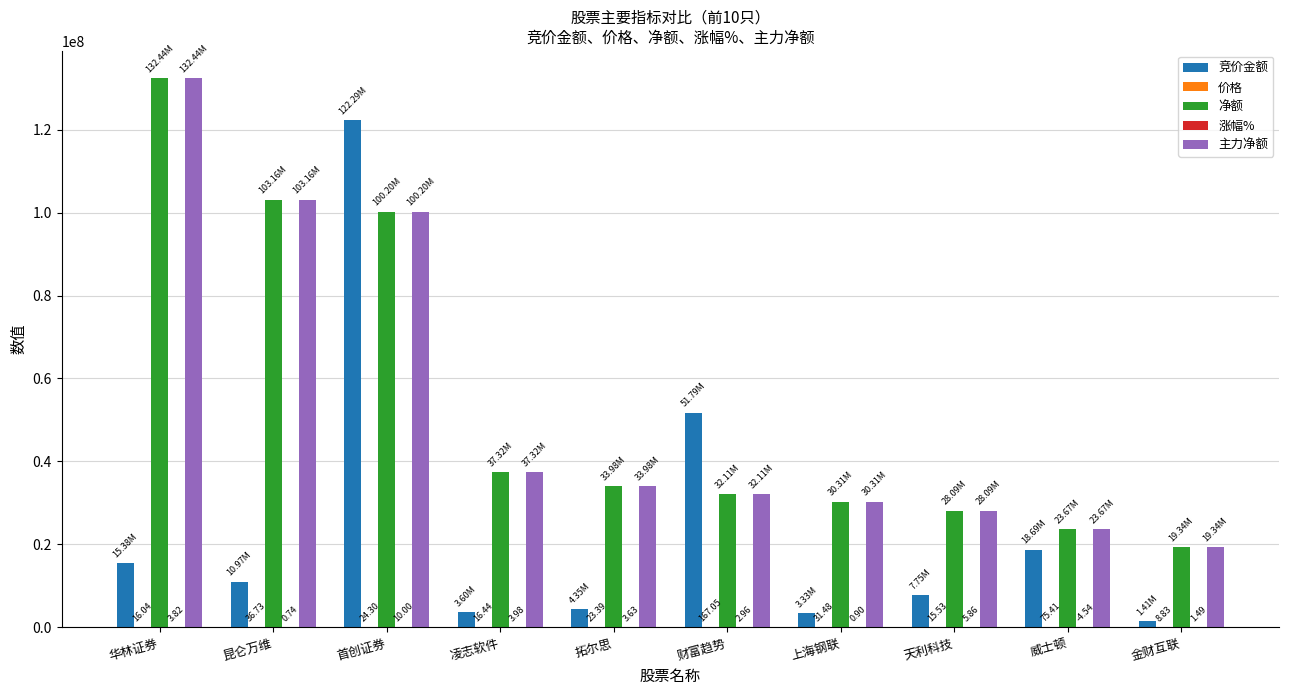

At which category is the sum across all series the highest?

首创证券